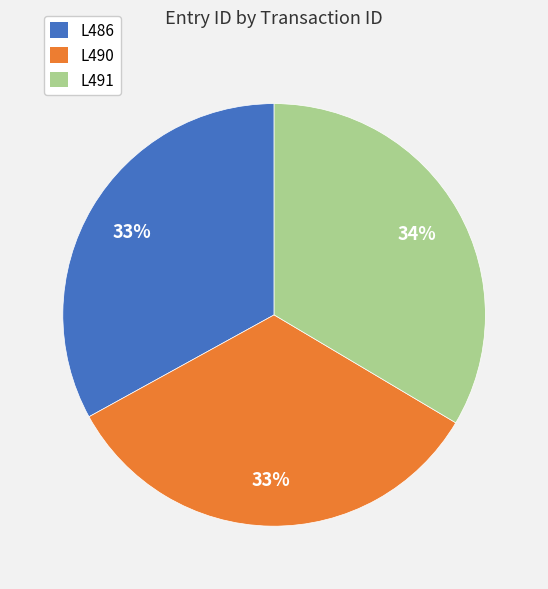

How many segments does this pie chart have?

3